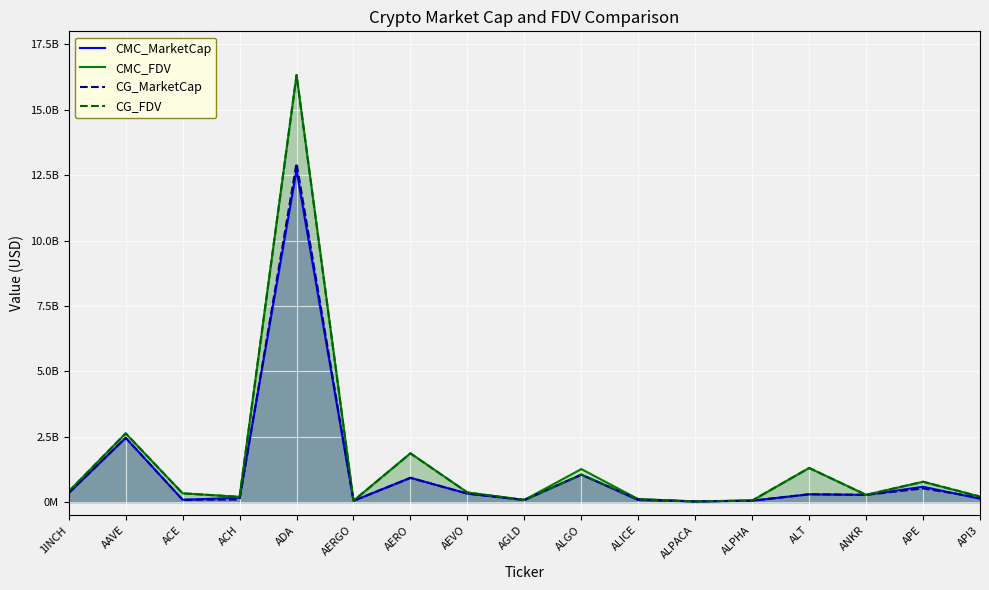

How many lines are shown in the chart?

4